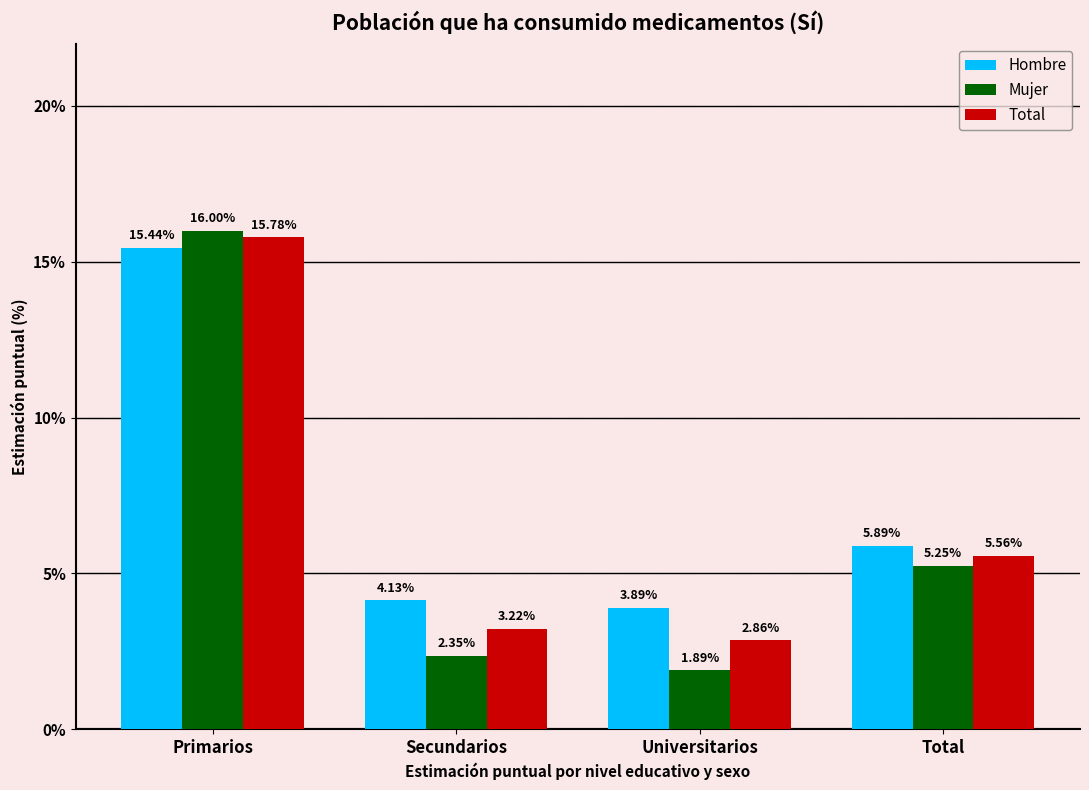

What is the difference between the maximum and minimum values in the Mujer series?

14.1